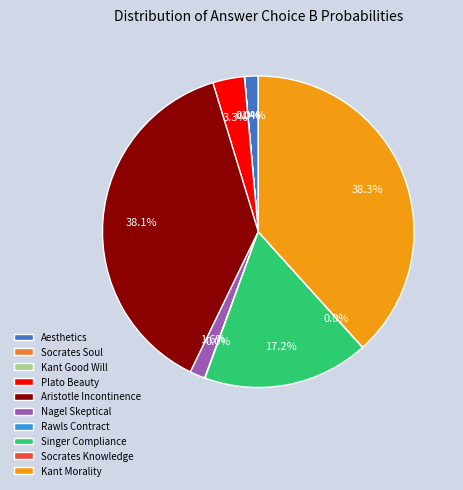

How much of the chart is everything except Singer Compliance?

82.8%